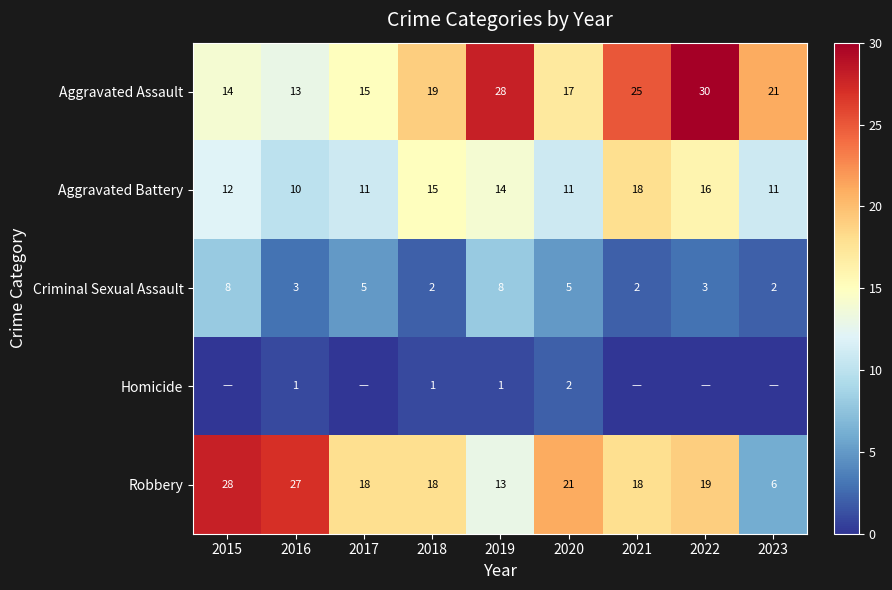

Rank the series at 2016 from highest to lowest value.

Robbery, Aggravated Assault, Aggravated Battery, Criminal Sexual Assault, Homicide